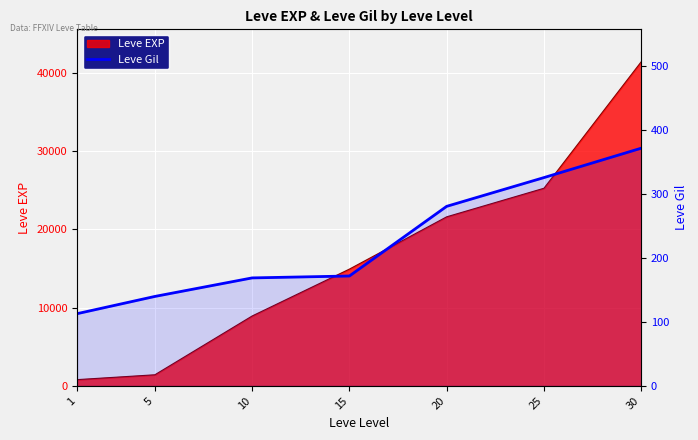

How many data points are less than 172?

3